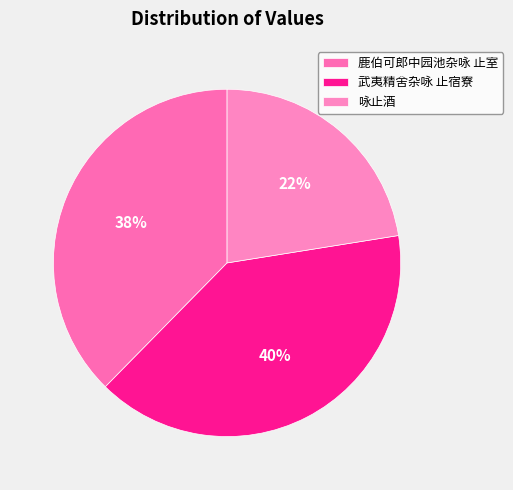

Does 咏止酒 account for over 50% of the chart?

No